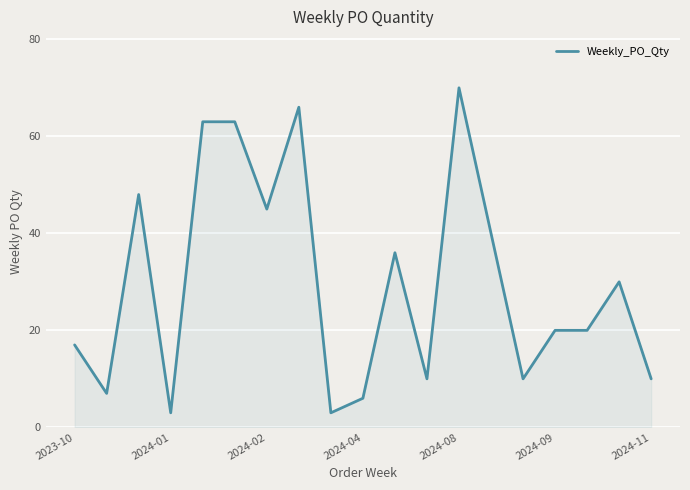

What is the maximum value shown in the chart?

70